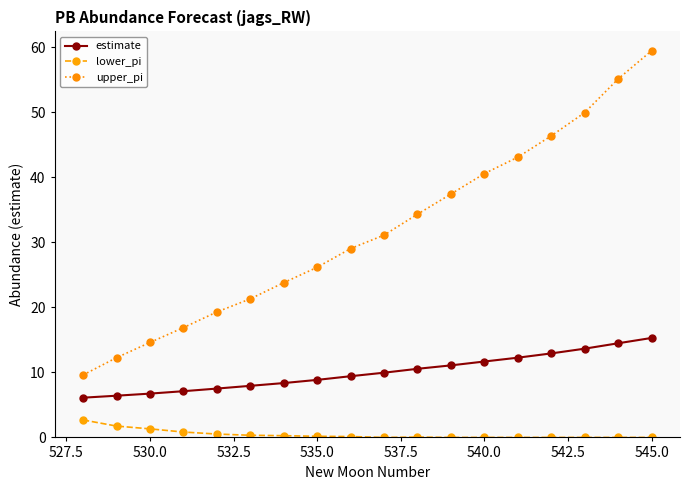

What is the maximum value for lower_pi?

2.7